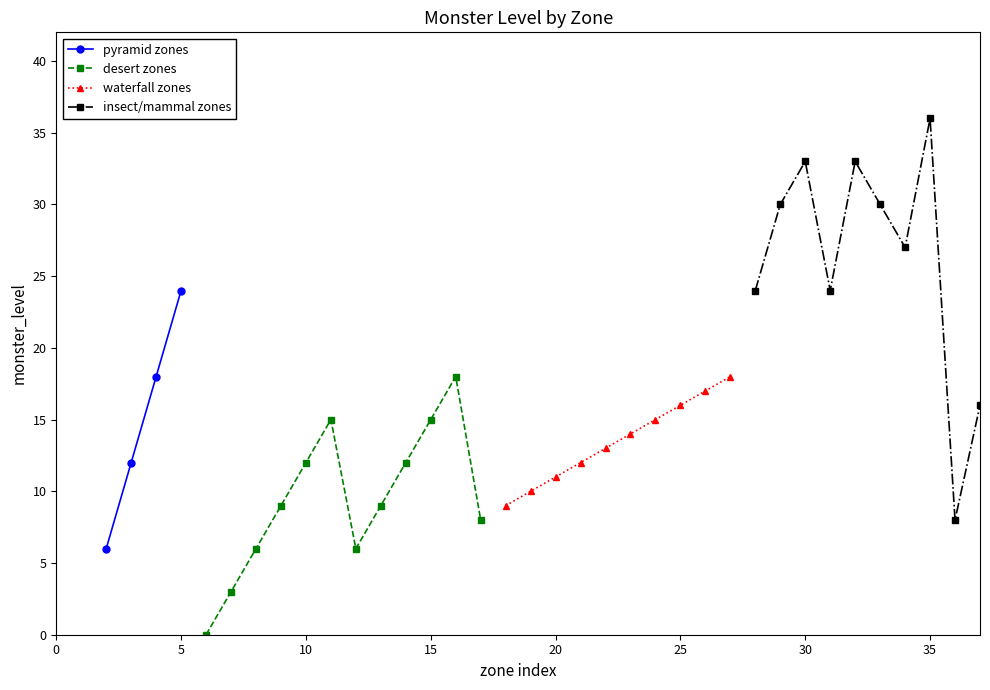

True or false: pyramid zones has more than 0 points higher than both neighbors.

False